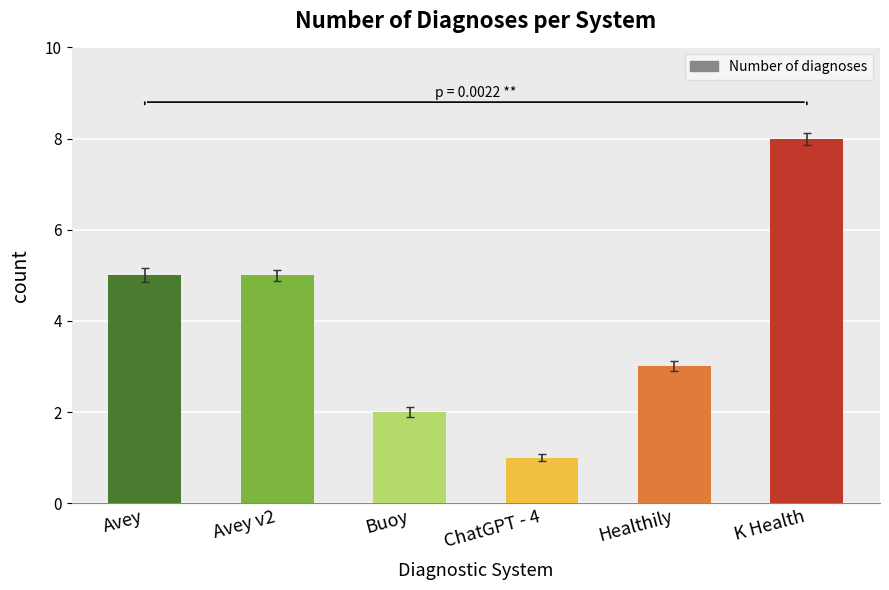

At which category does the chart reach its minimum across all series?

ChatGPT - 4